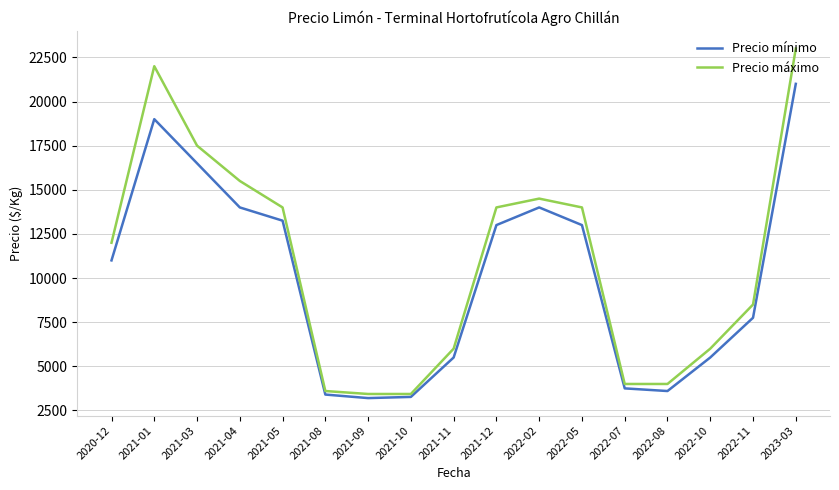

Rank the series by their maximum value, from lowest to highest.

Precio mínimo, Precio máximo